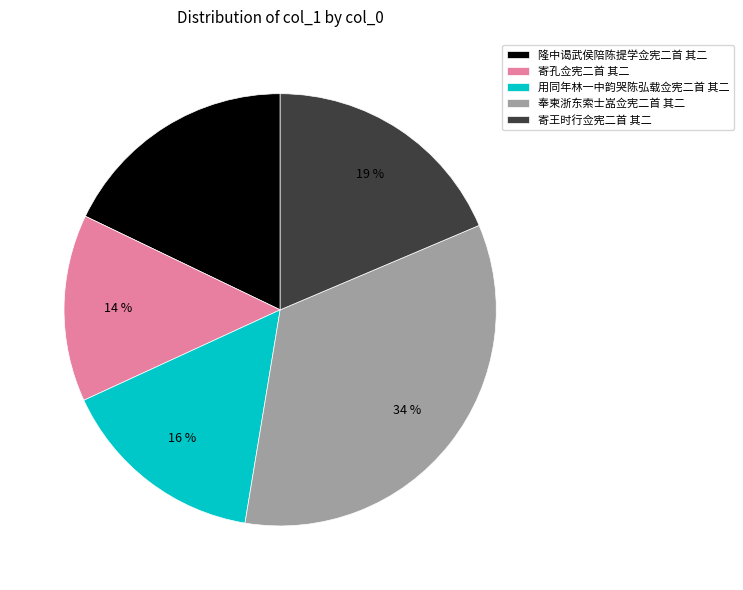

Which has a higher value, 寄孔佥宪二首 其二 or 寄王时行佥宪二首 其二?

寄王时行佥宪二首 其二